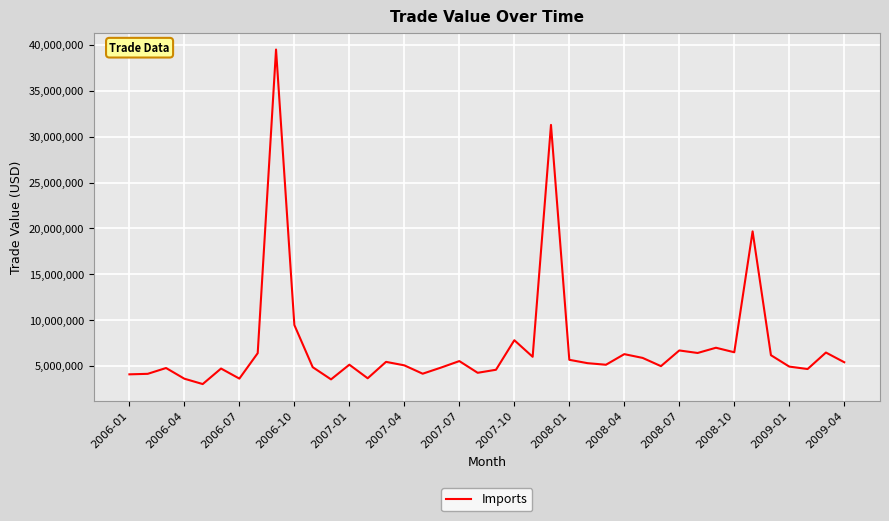

What is the difference between the maximum and minimum values?

36462189